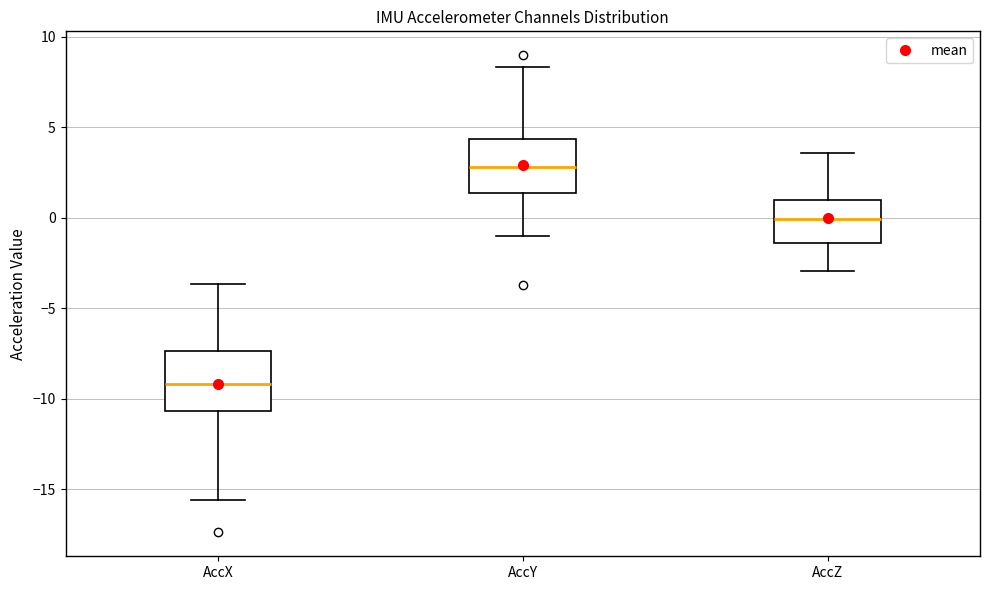

Reading left to right, read every box against the y-axis: the position of its median line, the range the box covers, and the ends of its whiskers. The values are not printed on the chart, so give them approximately, as read against the axis.

AccX: median -9.0, box -10.5 to -7.5, whiskers -15.5 to -3.5
AccY: median 3.0, box 1.5 to 4.5, whiskers -1.0 to 8.5
AccZ: median 0.0, box -1.5 to 1.0, whiskers -3.0 to 3.5